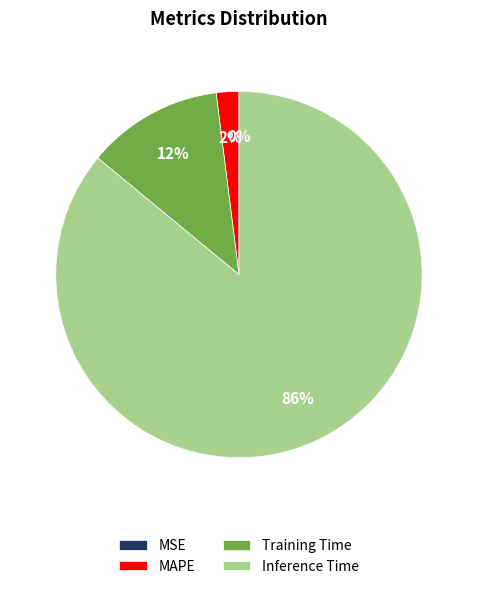

Which has a higher value, Training Time or Inference Time?

Inference Time